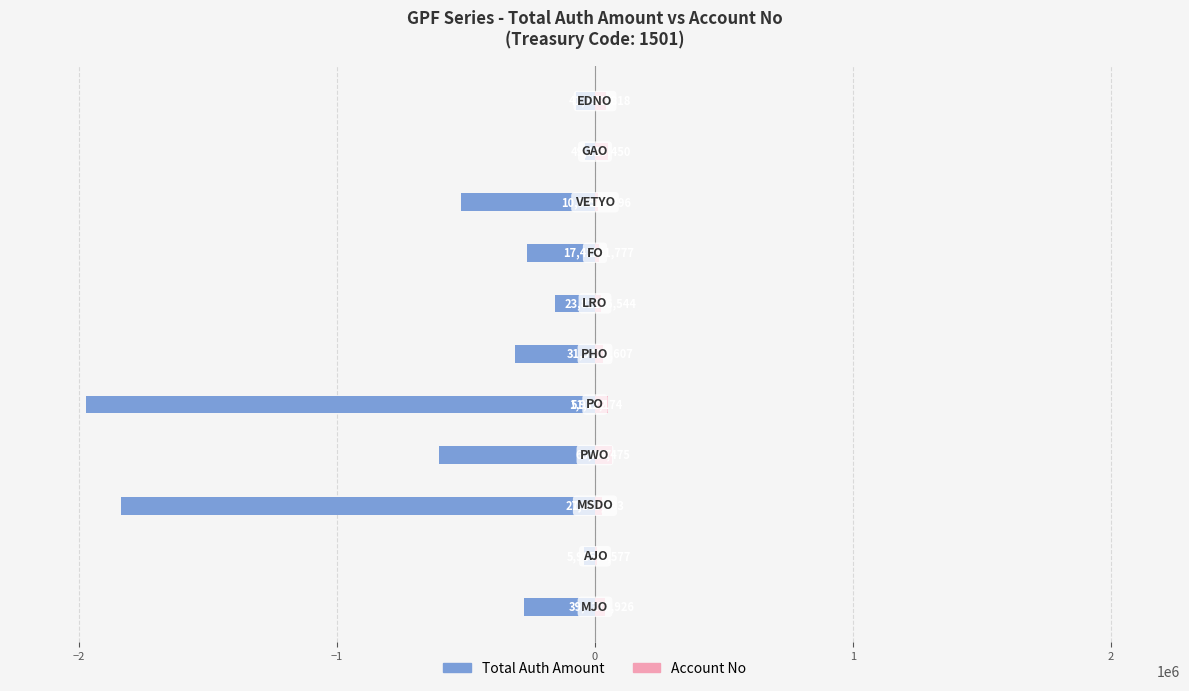

List the series in order of their peak value, highest first.

Account No, Total Auth Amount